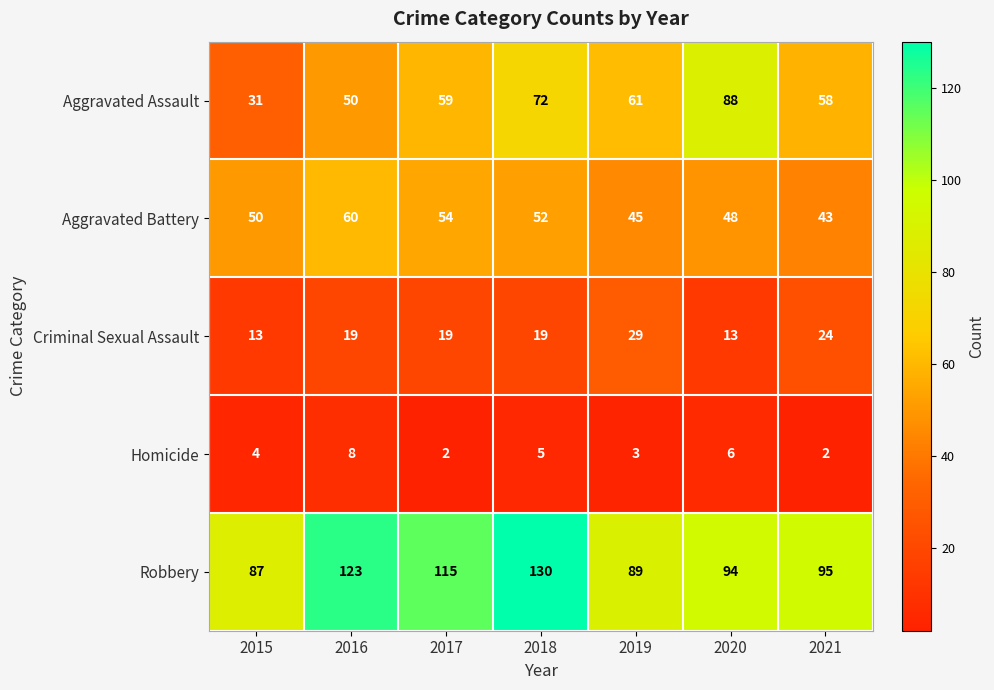

What is the sum of the Criminal Sexual Assault values at 2021 and 2020?

37